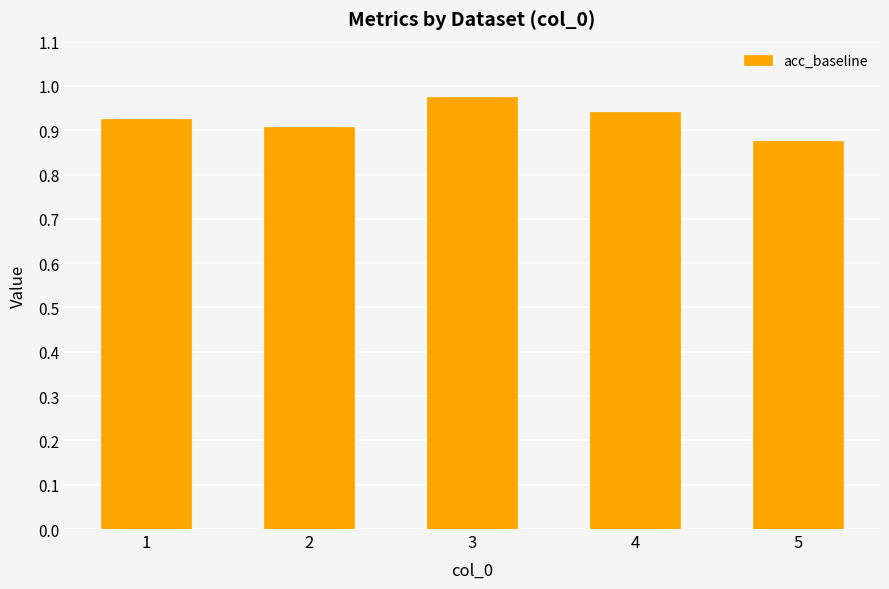

The value at 4 is 0.9. True or false?

True